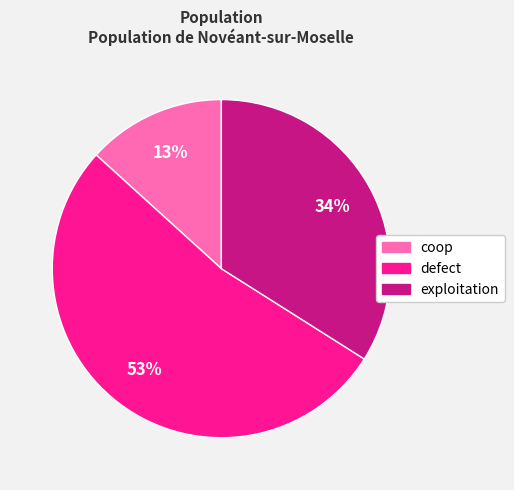

Combined, do coop and exploitation account for over 50%?

No